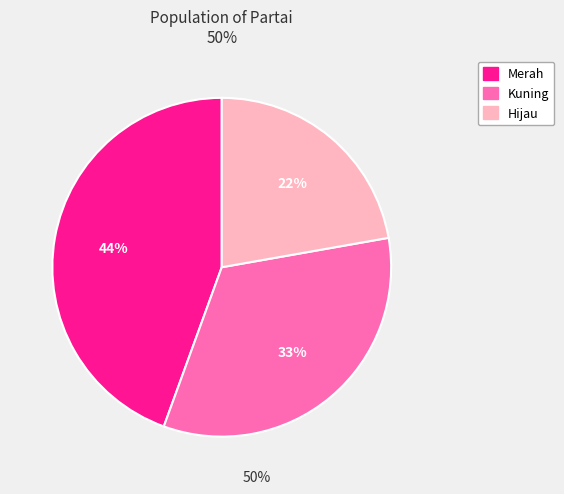

Rank the categories by value from highest to lowest.

Merah, Kuning, Hijau